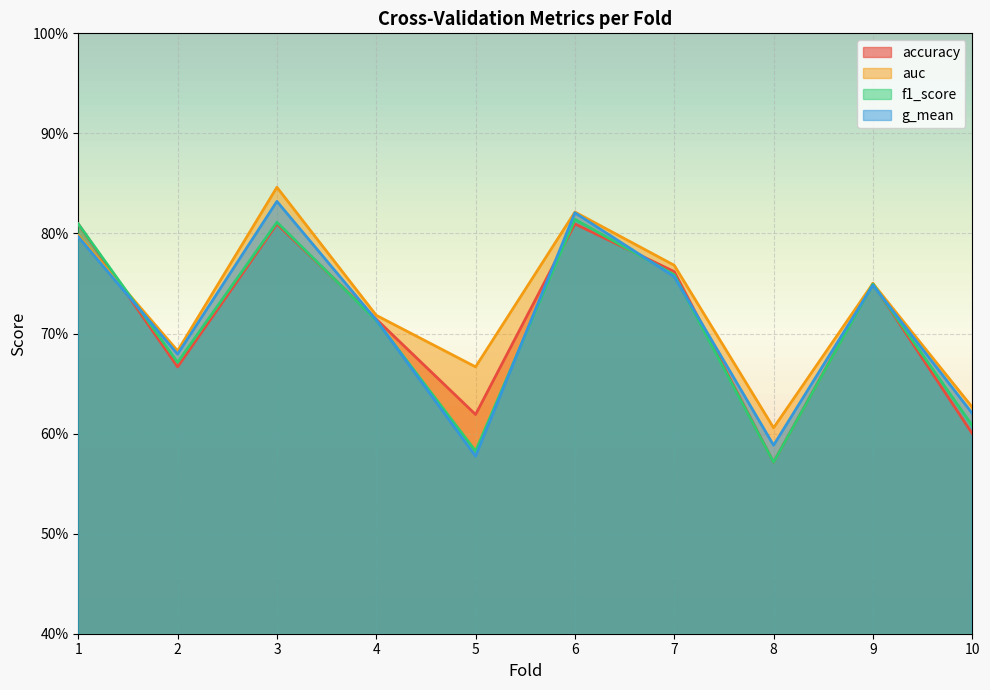

True or false: g_mean and auc intersect in this chart.

False